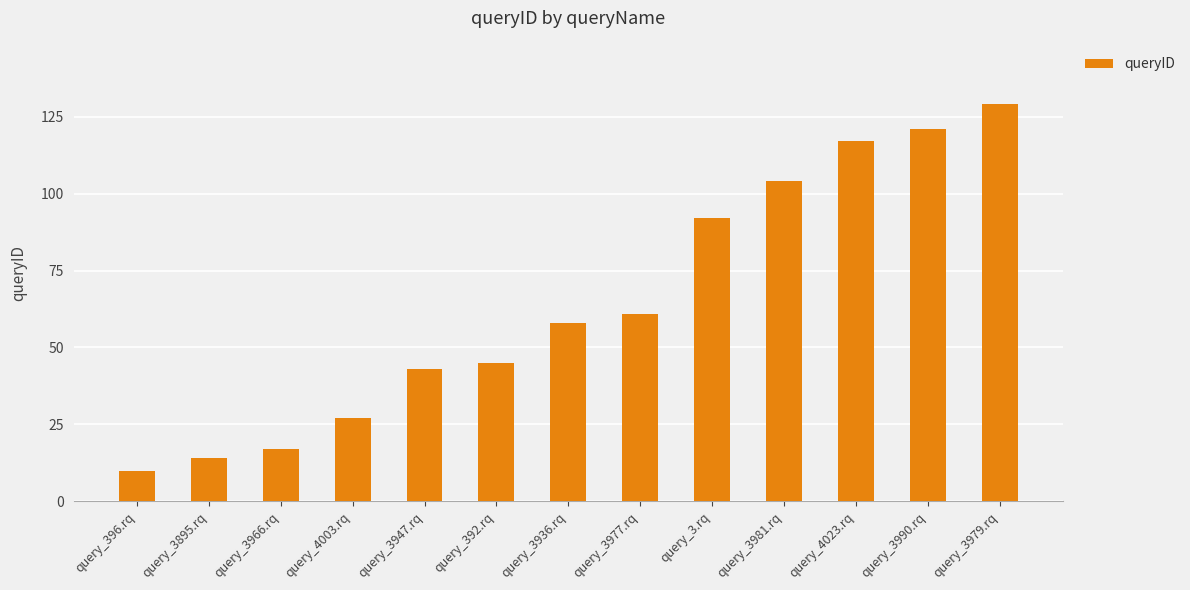

Which category has the highest value across all series?

query_3979.rq